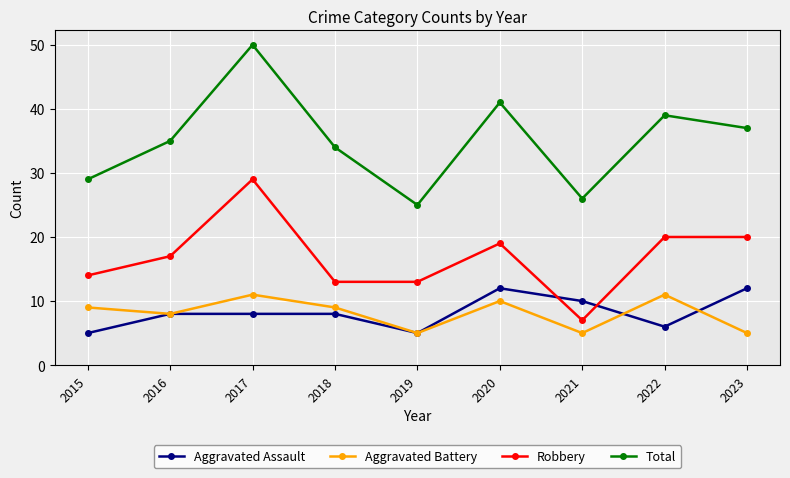

What is the value of the Aggravated Assault point at the 1st from the left?

5